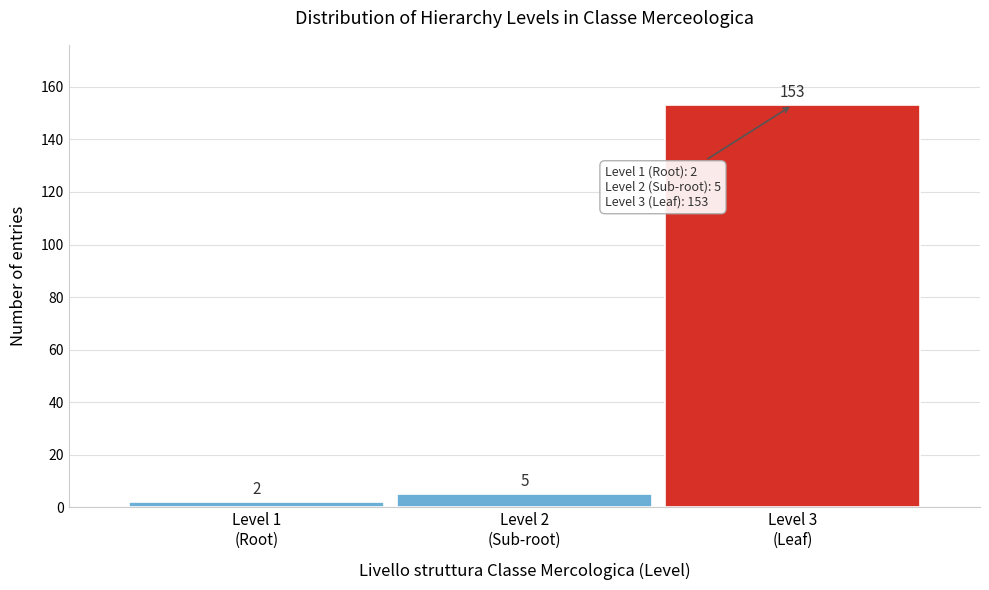

Reading right to left, list all the values displayed in this chart.

153	5	2